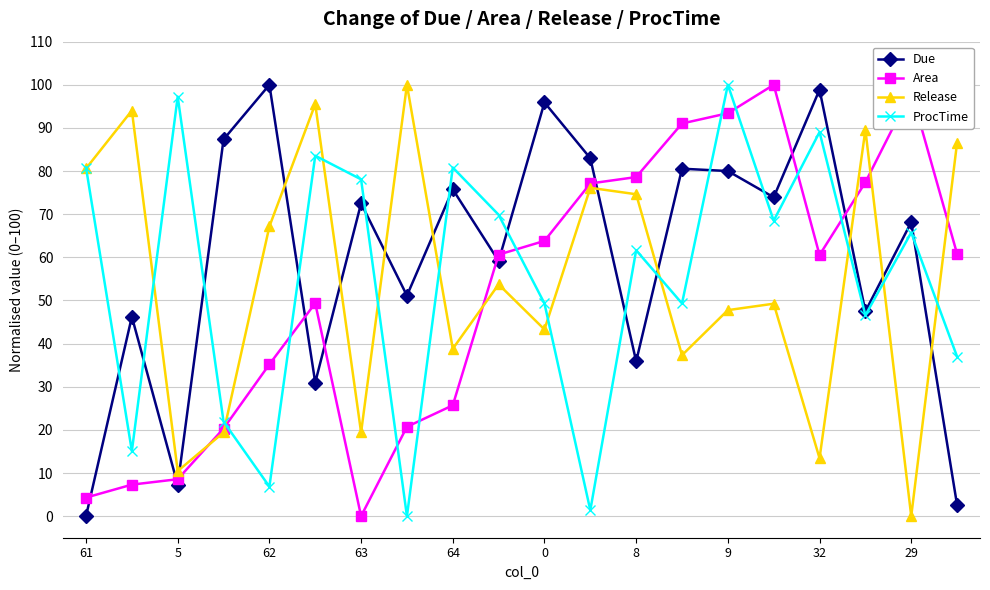

Which series has the largest total across all categories?

Due